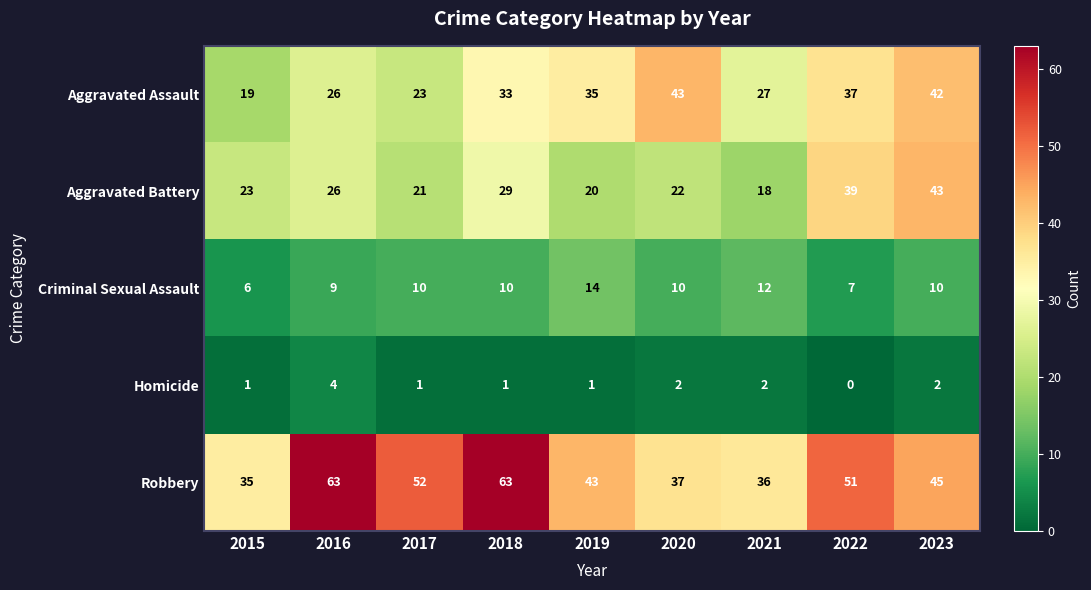

What is the difference between the second highest and minimum values in the Aggravated Battery series?

21